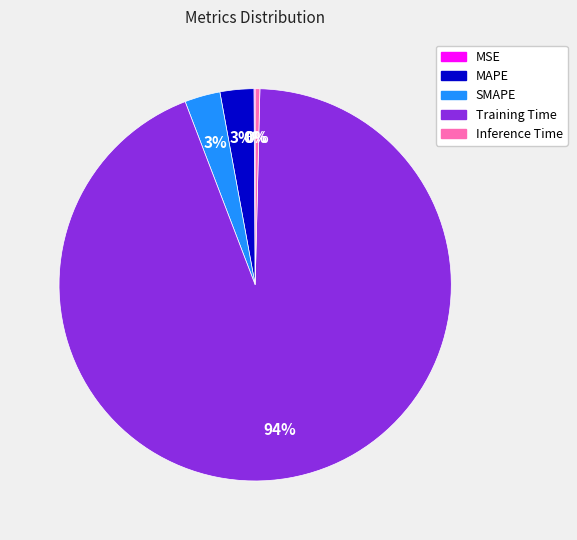

Which slice is the largest?

Training Time